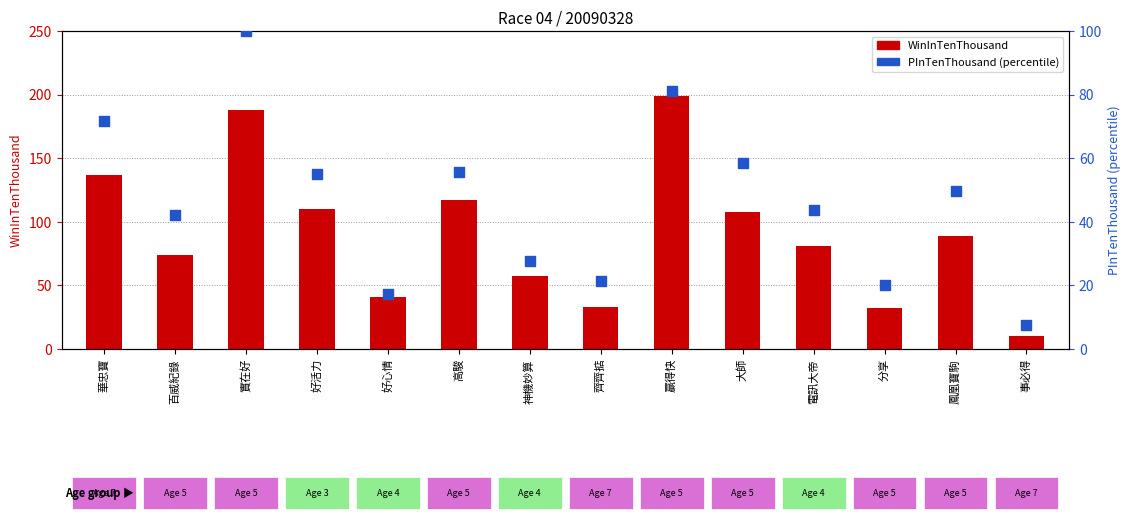

Which series reaches the maximum Y coordinate?

WinInTenThousand